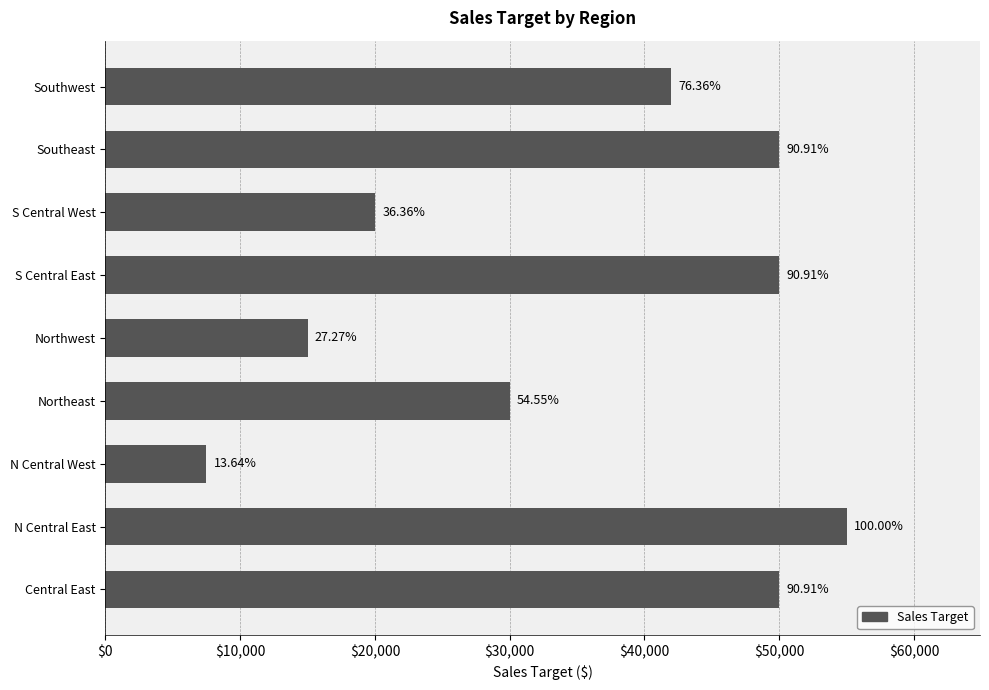

How many values are between 20000 and 50000?

6